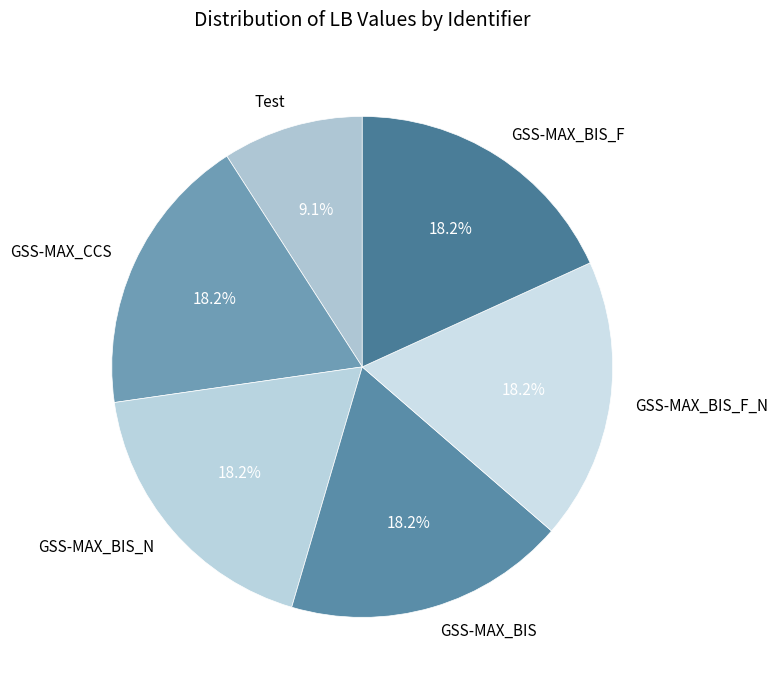

Is there any slice that represents more than half of the pie?

No